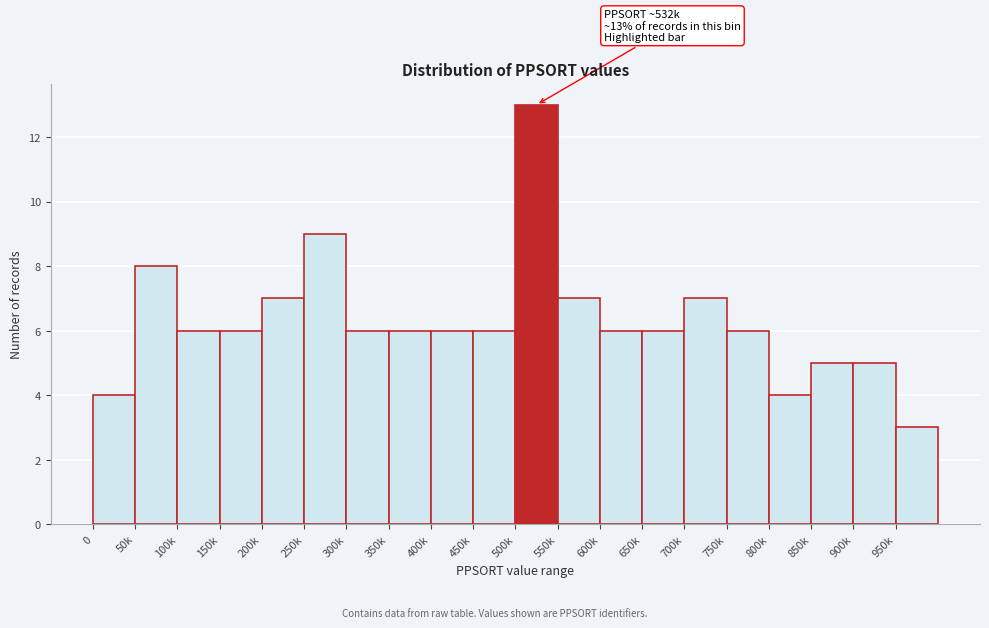

Reading right to left, transcribe all the data shown in this chart.

3	5	5	4	6	7	6	6	7	13	6	6	6	6	9	7	6	6	8	4